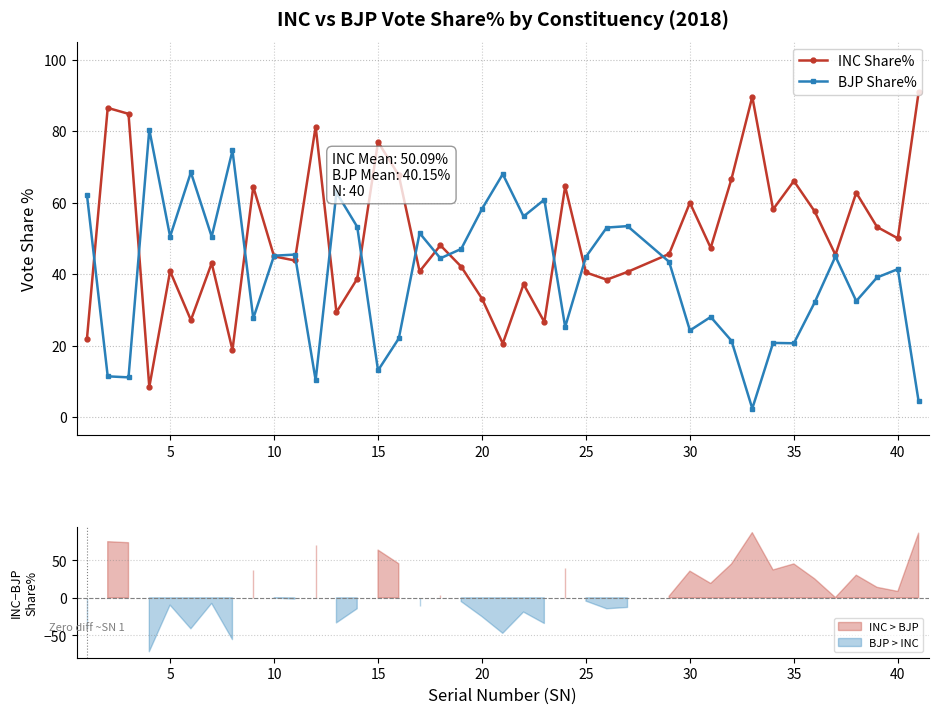

How many data points in BJP Share% are above 44?

21